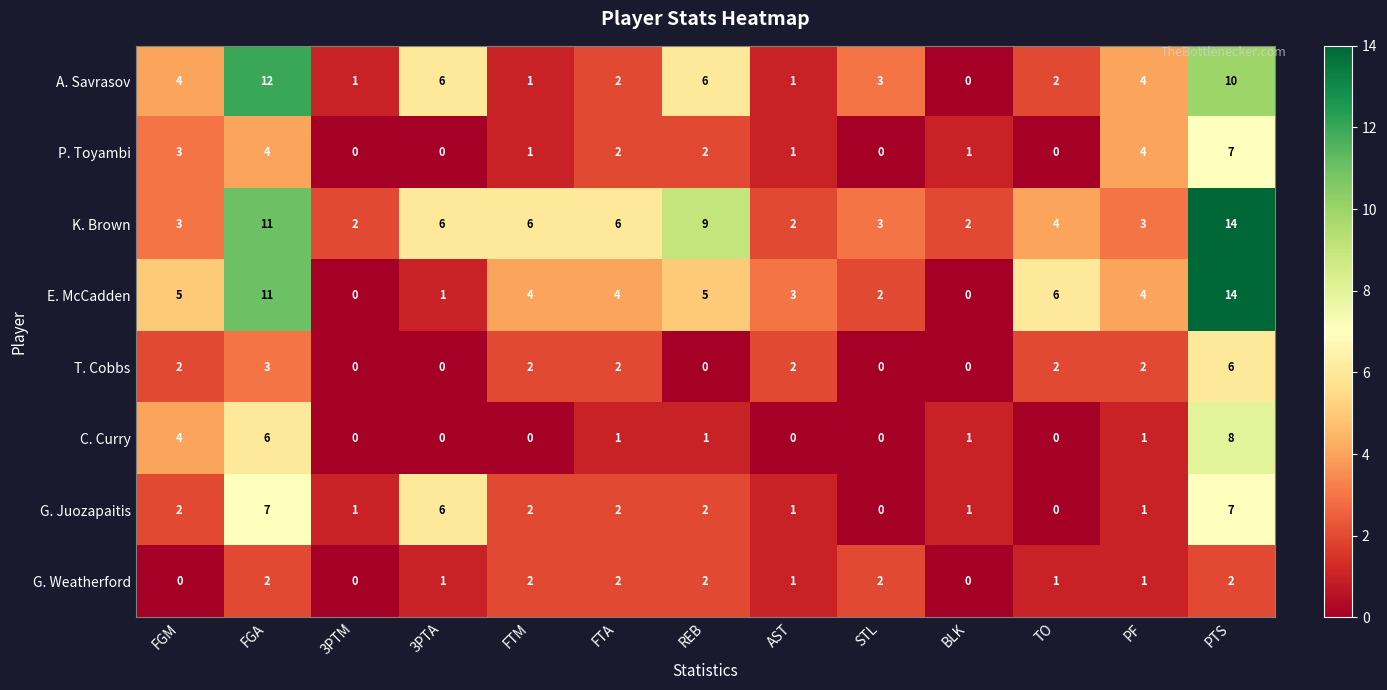

What is the spread (max minus min) of values at PF?

3